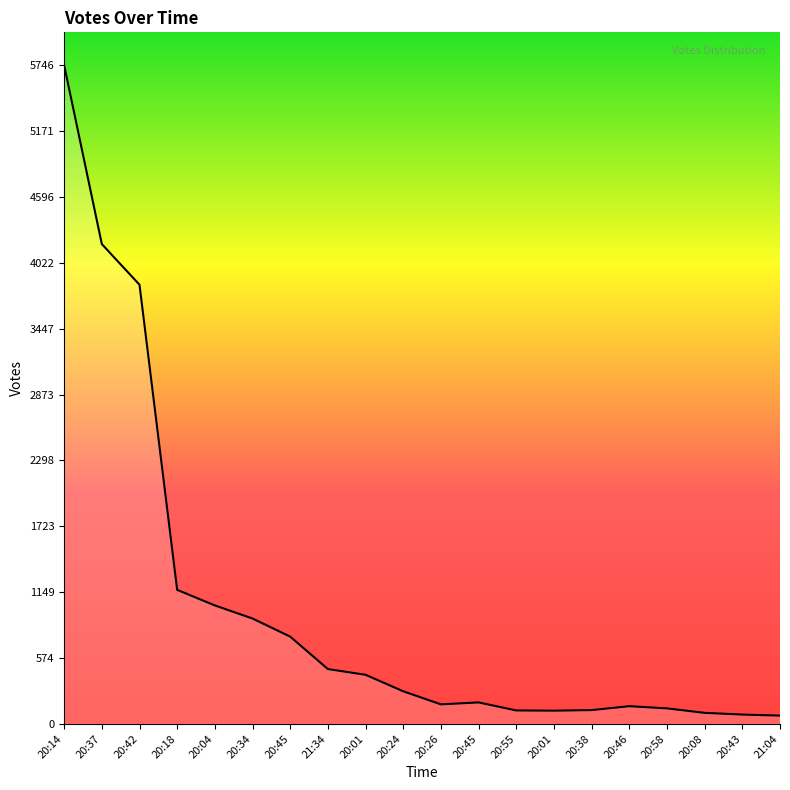

Reading right to left, transcribe all the data shown in this chart.

21:04=72	20:43=81	20:08=96	20:58=135	20:46=154	20:38=120	20:01=115	20:55=117	20:45=187	20:26=170	20:24=284	20:01=428	21:34=478	20:45=761	20:34=919	20:04=1033	20:18=1169	20:42=3831	20:37=4186	20:14=5746